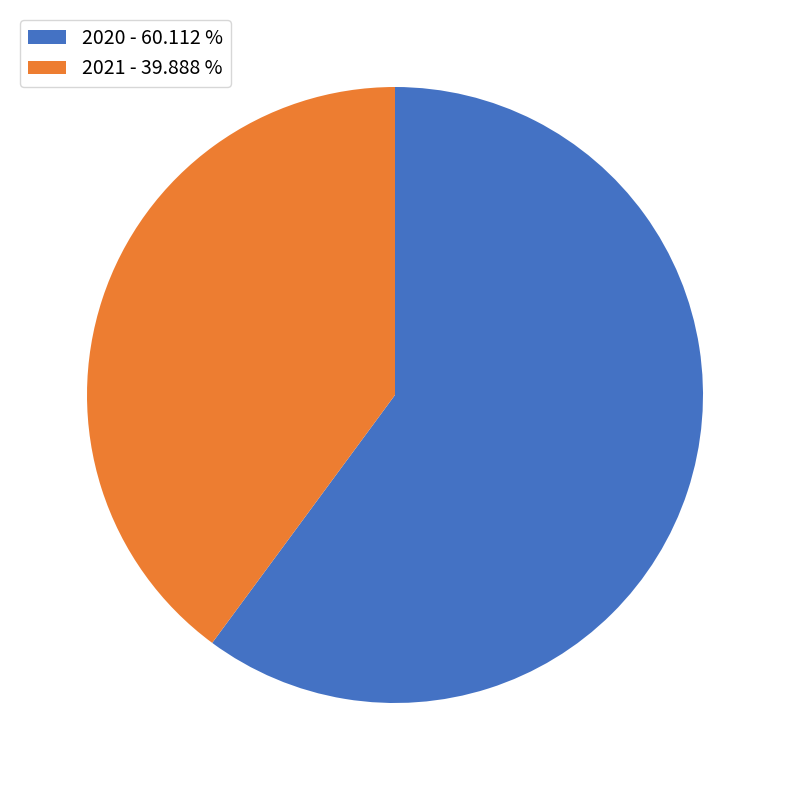

How many slices are in this pie chart?

2